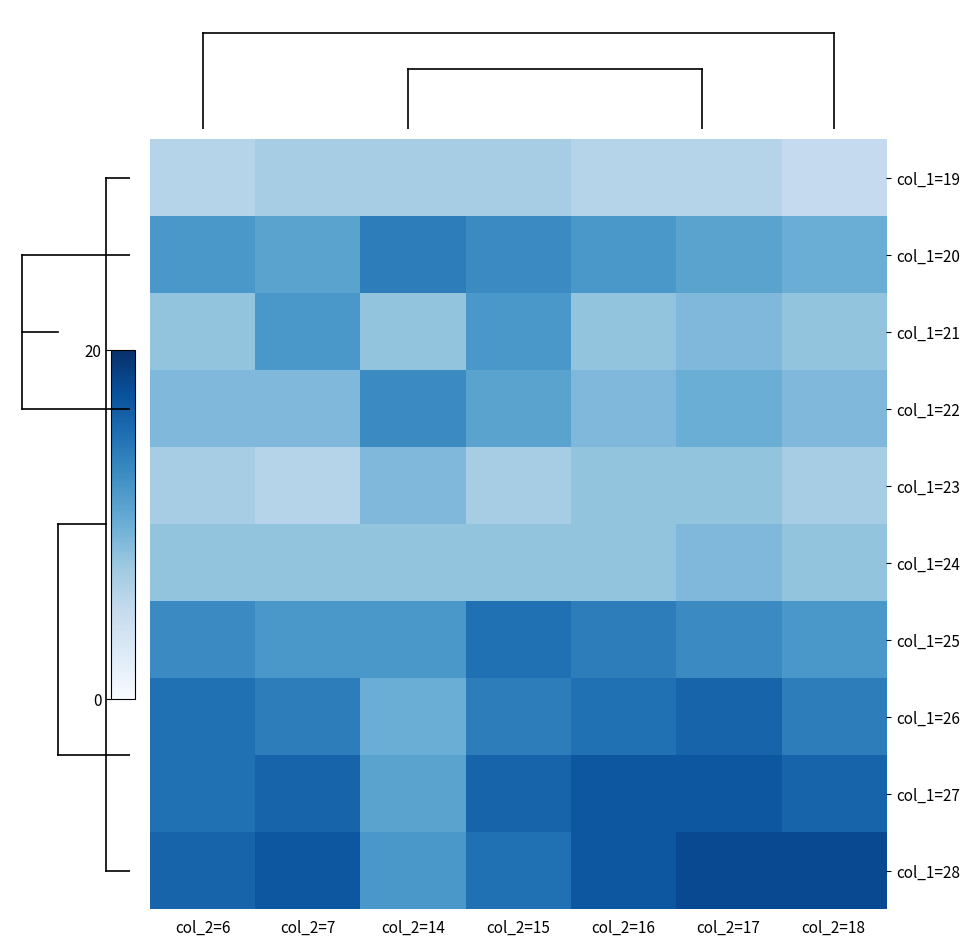

What is the spread (max minus min) of values at col_2=17?

12